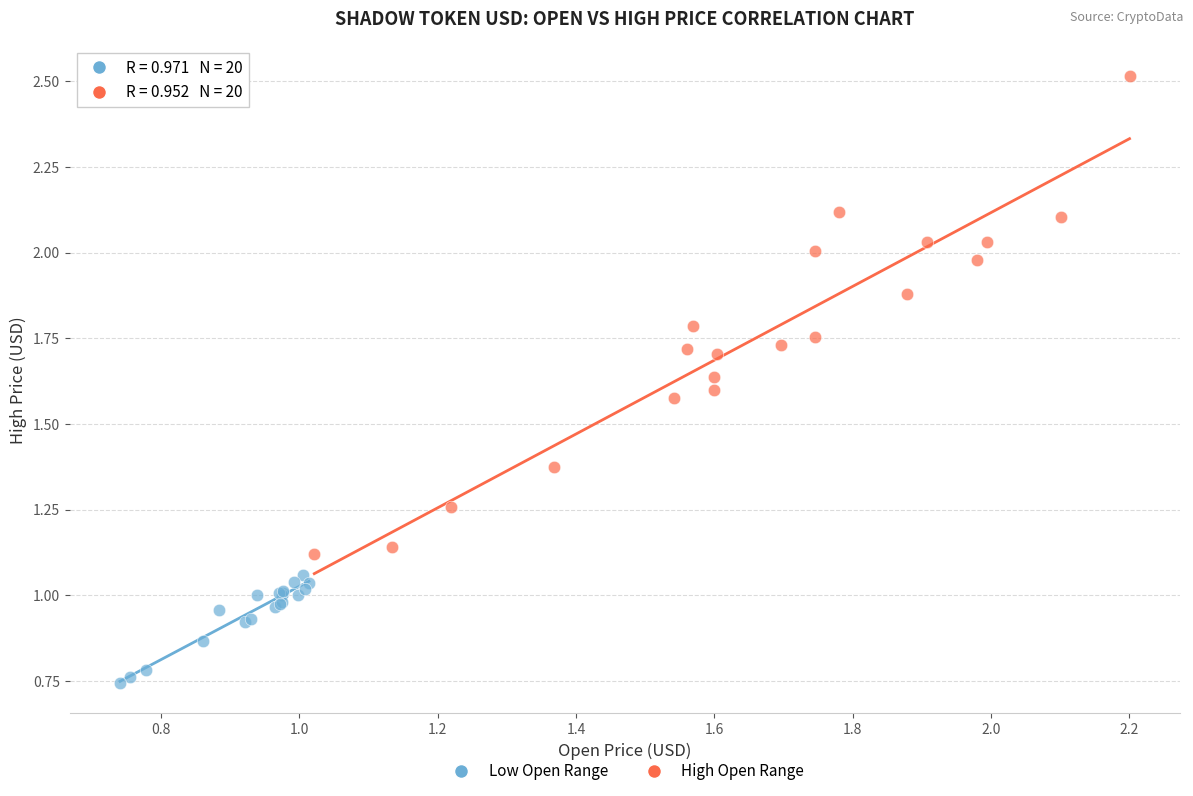

Which series has the largest Y range (max minus min)?

High Open Range